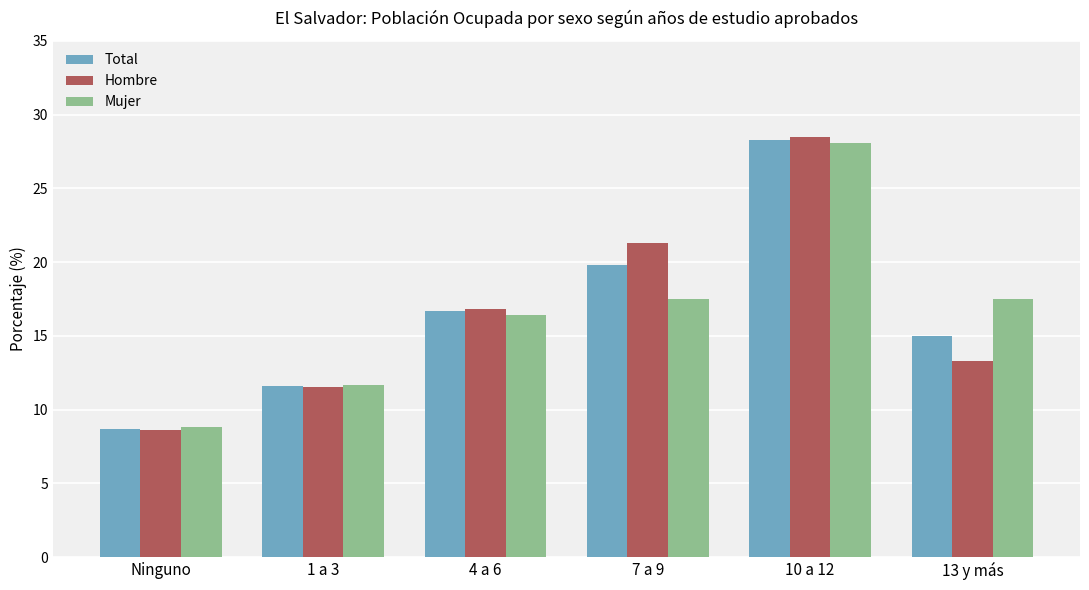

At which category does the chart reach its peak across all series?

10 a 12